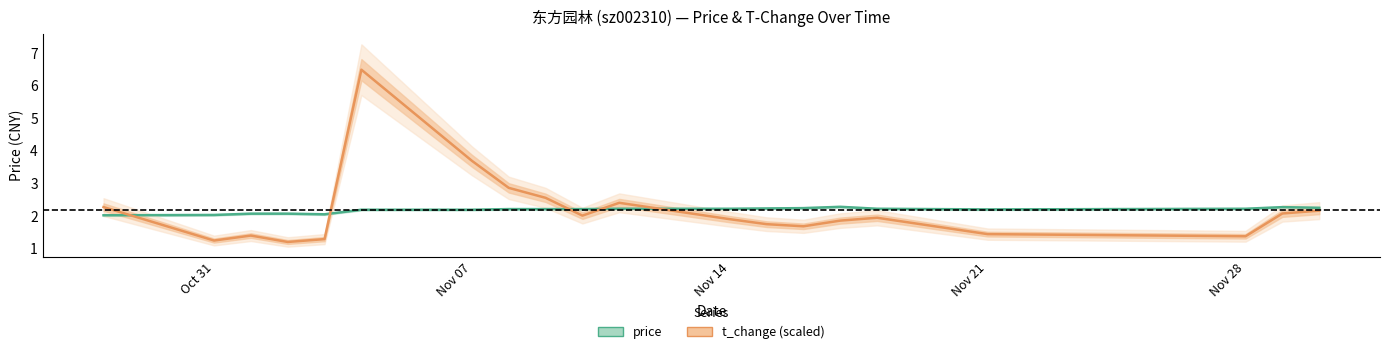

Count the number of data series in this chart.

2